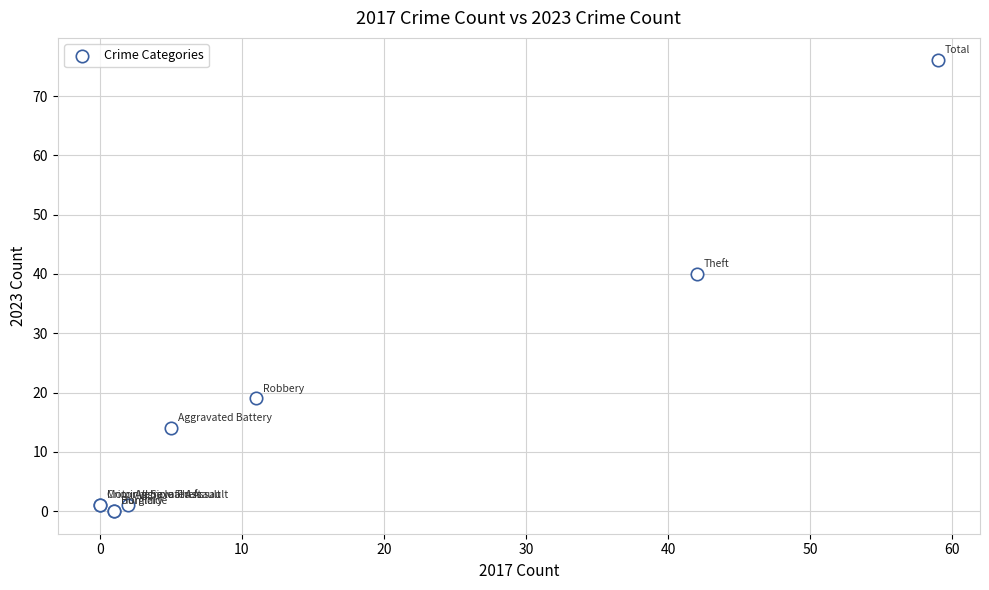

What Y value in the scatter plot is closest to 38?

40